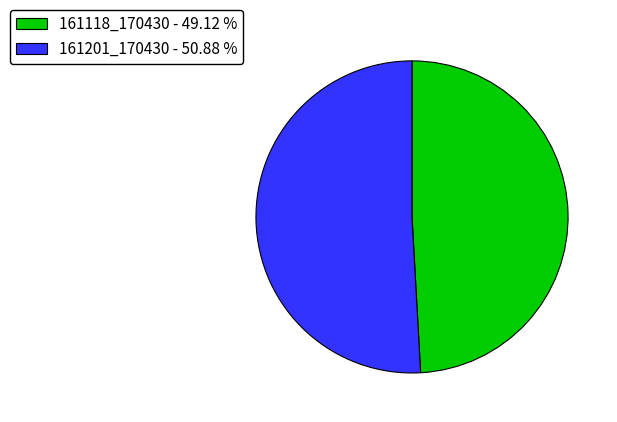

Count the number of slices in the pie.

2